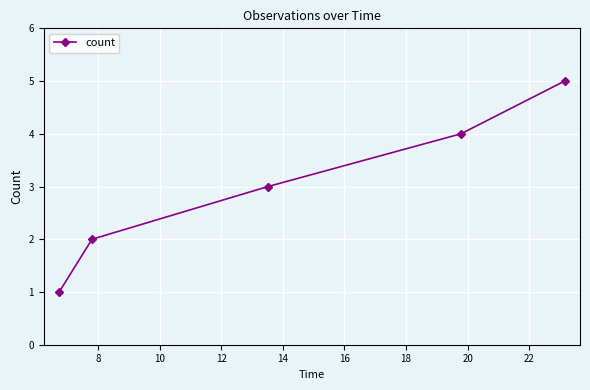

What is the average value?

3